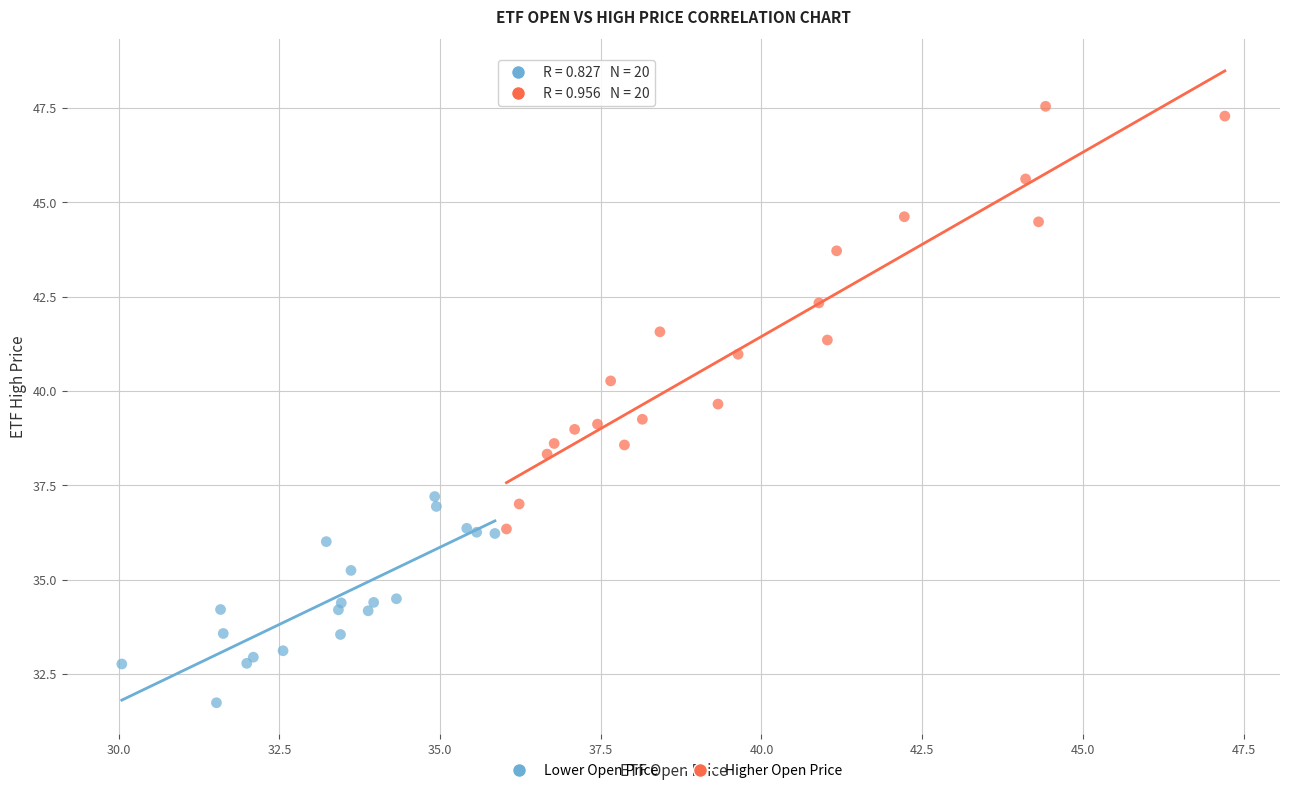

What are all the series names shown in the legend?

Lower Open Price, Higher Open Price